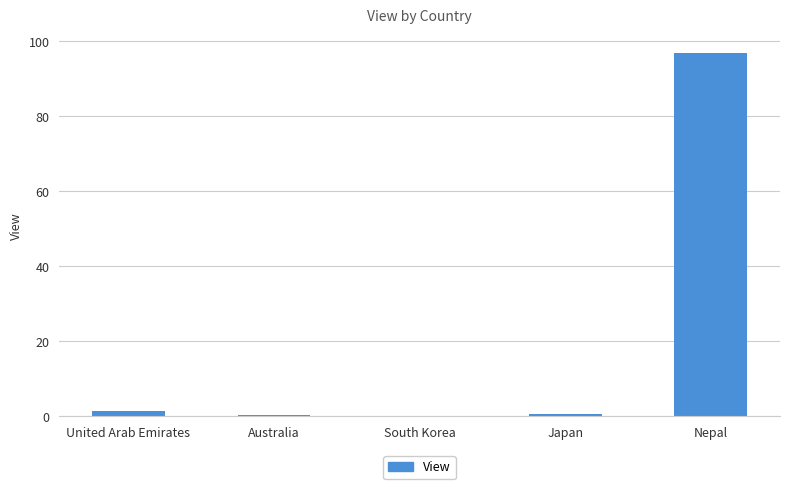

Which label corresponds to the largest value in the chart?

Nepal